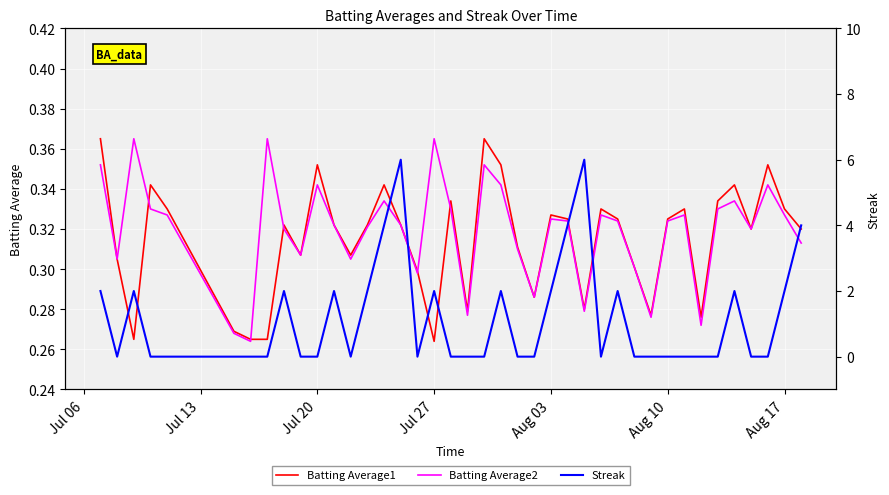

Is the value of Streak at Aug 17 greater than the value of Batting Average2 at 13?

No